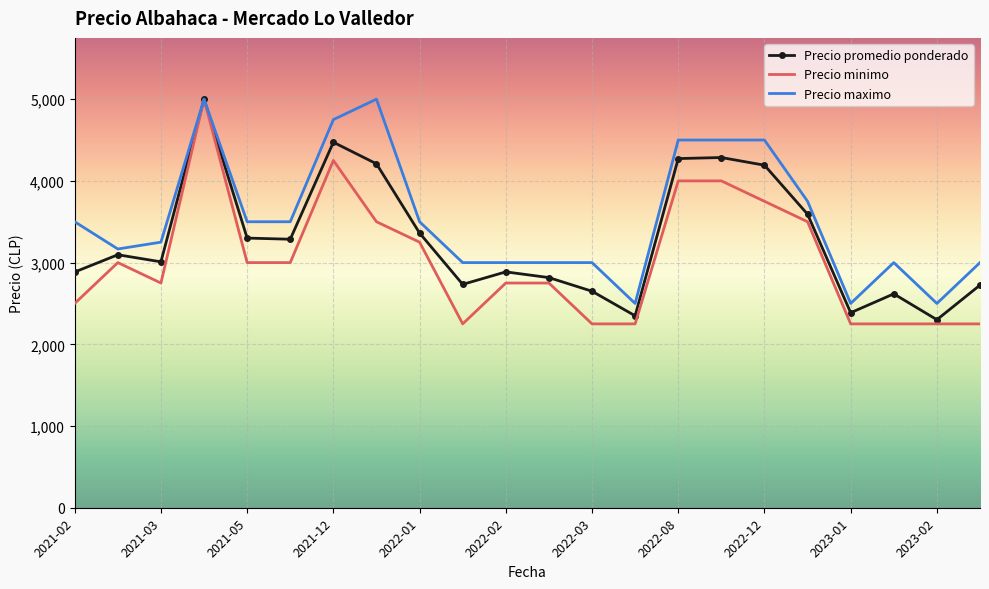

Which series has the widest spread of values?

Precio minimo